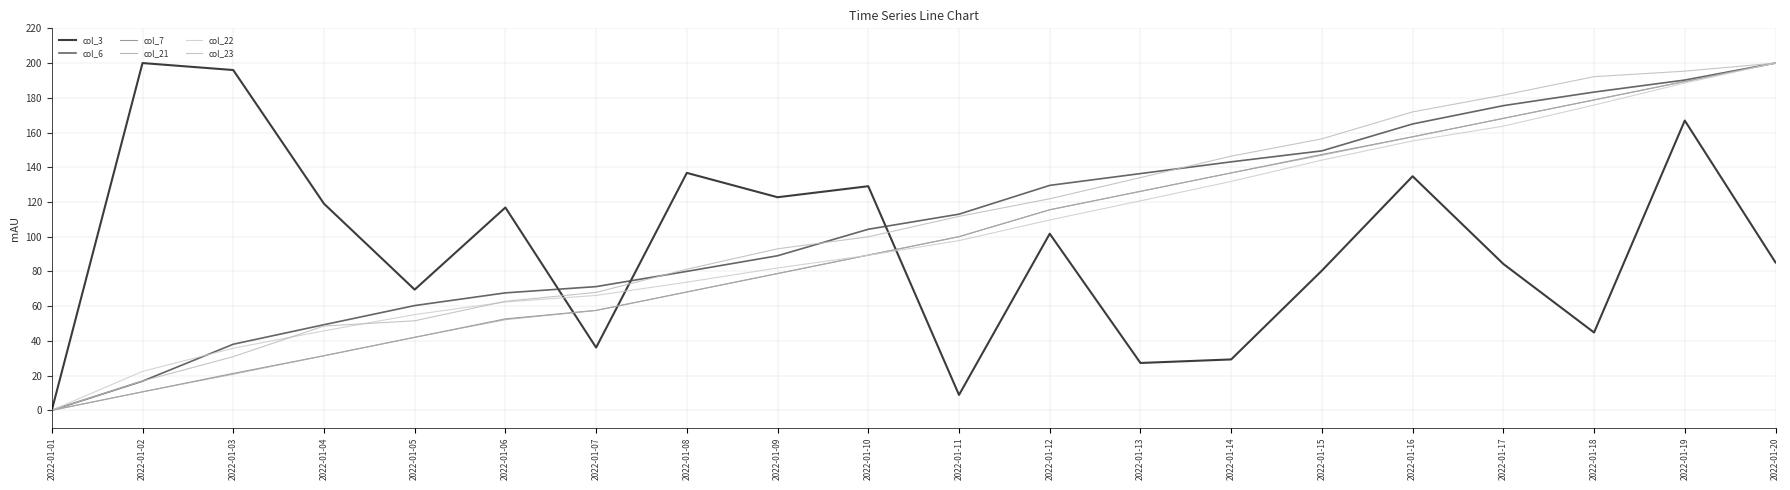

Read the col_3 value at 2022-01-19.

166.9